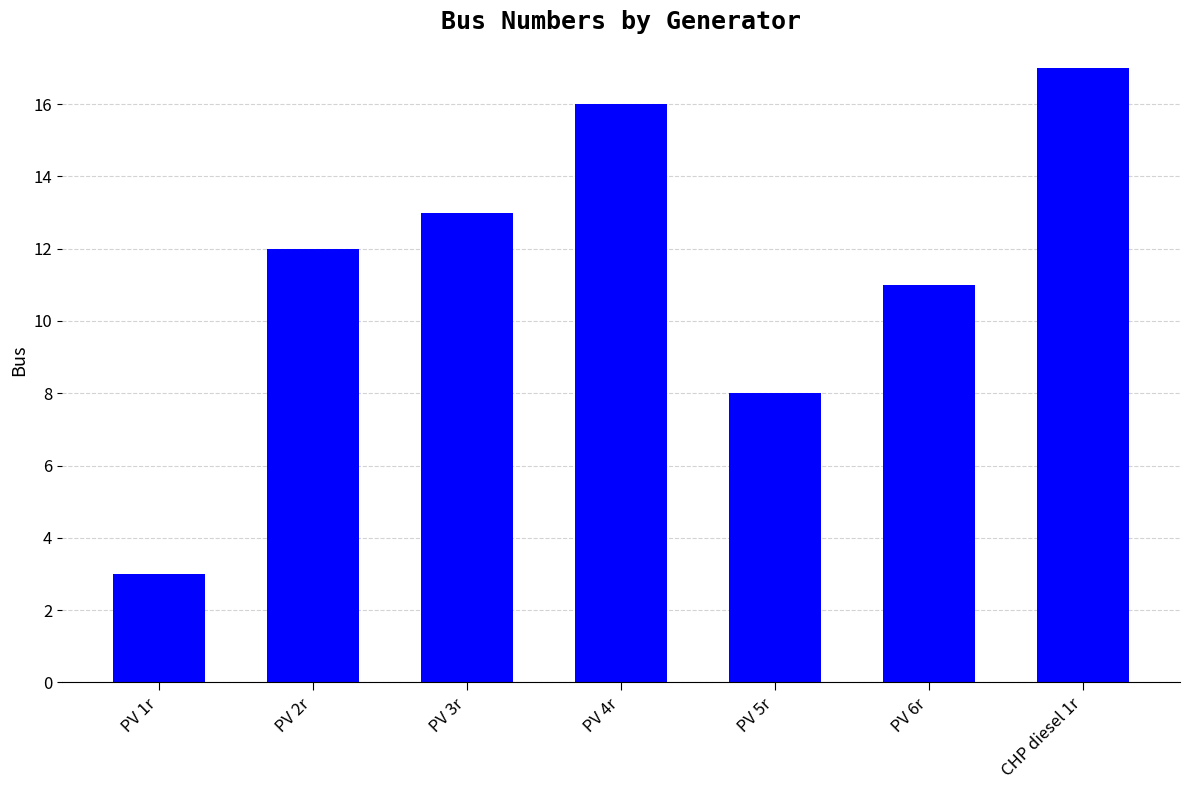

List the labels in order of value, smallest first.

PV 1r, PV 5r, PV 6r, PV 2r, PV 3r, PV 4r, CHP diesel 1r